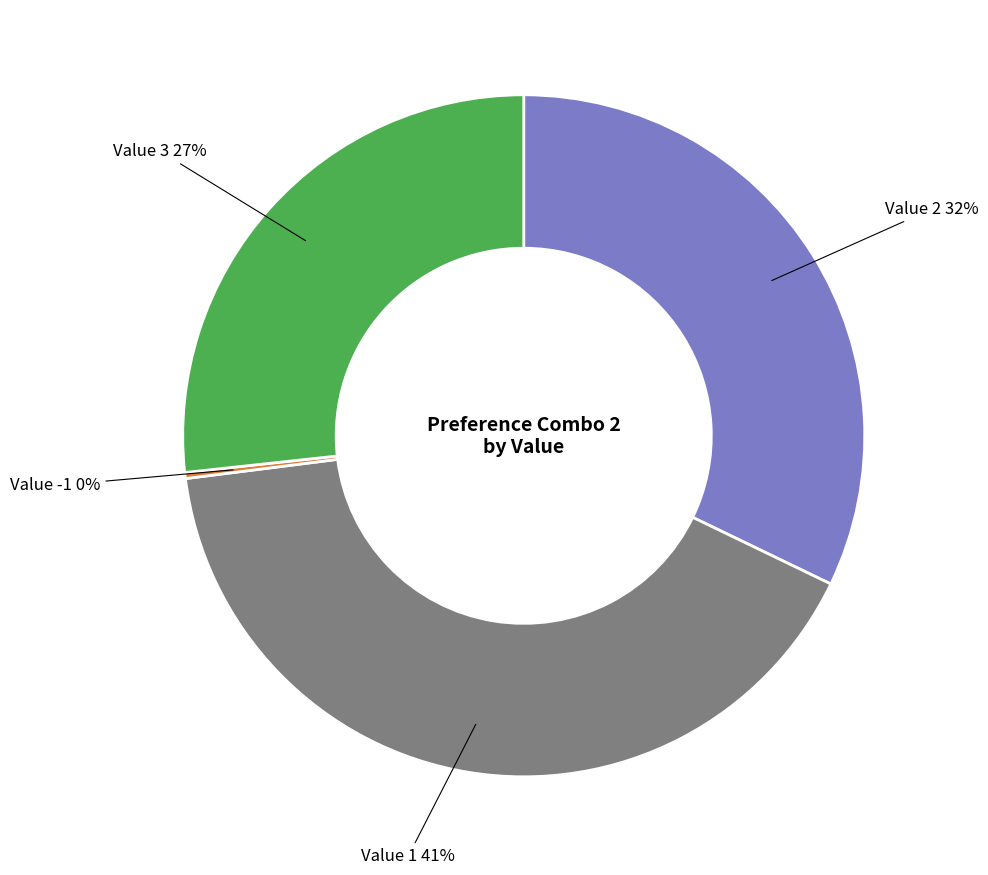

Count the number of slices in the pie.

4